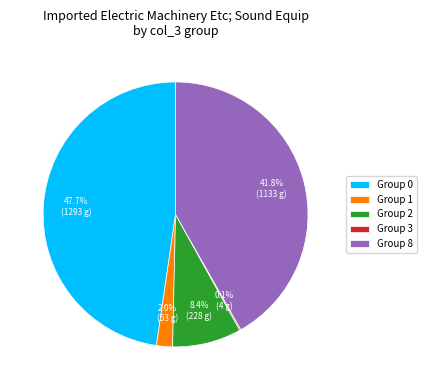

Which has a higher value, Group 0 or Group 8?

Group 0